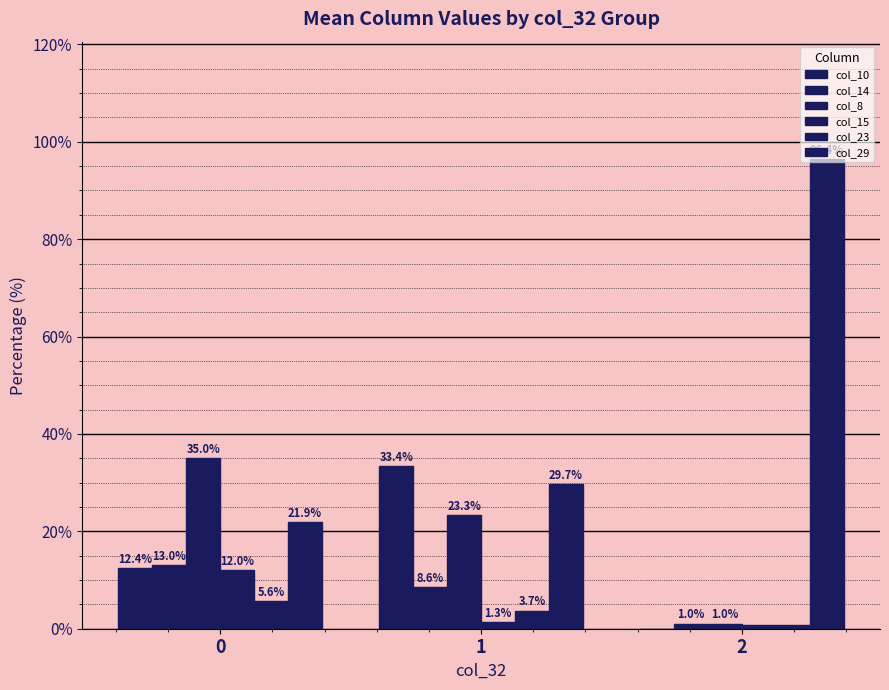

Are the bars grouped side by side (vs. stacked)?

Yes